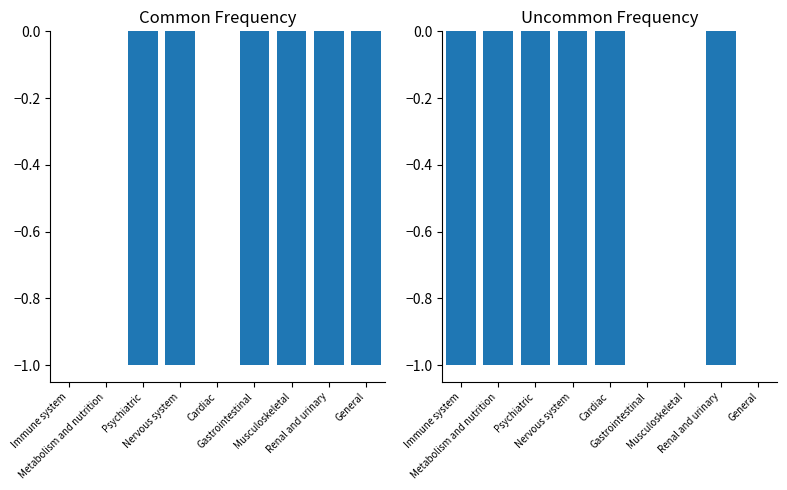

Is it true that Common equals -1 at Renal and urinary?

True